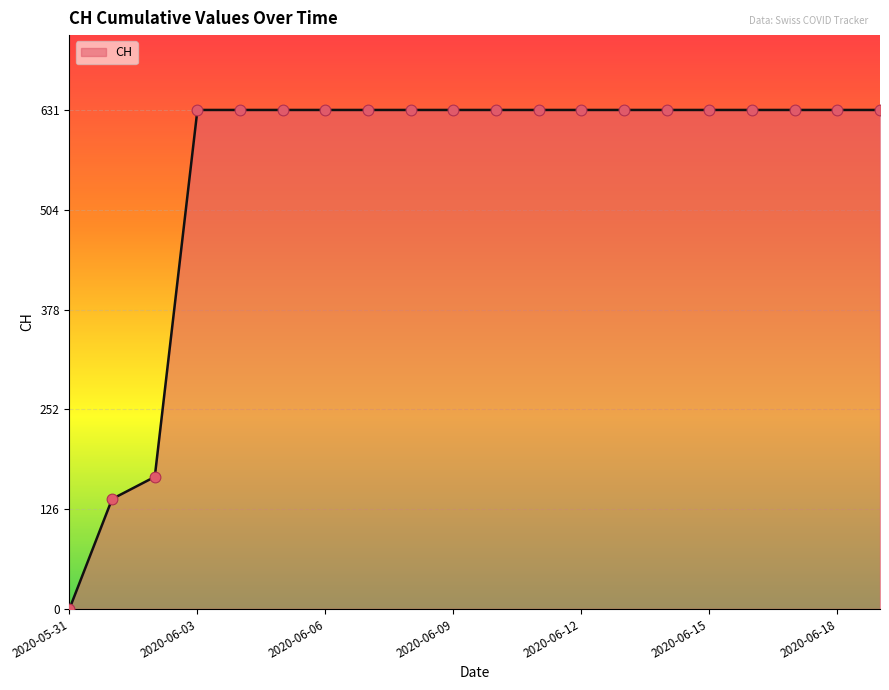

What is the difference between the maximum and minimum values?

631